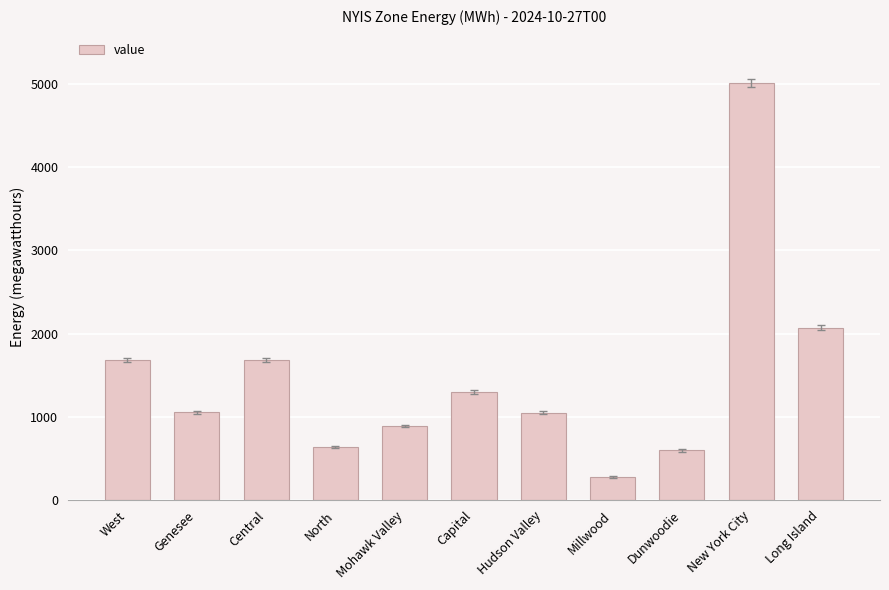

Does the chart contain stacked bars?

No